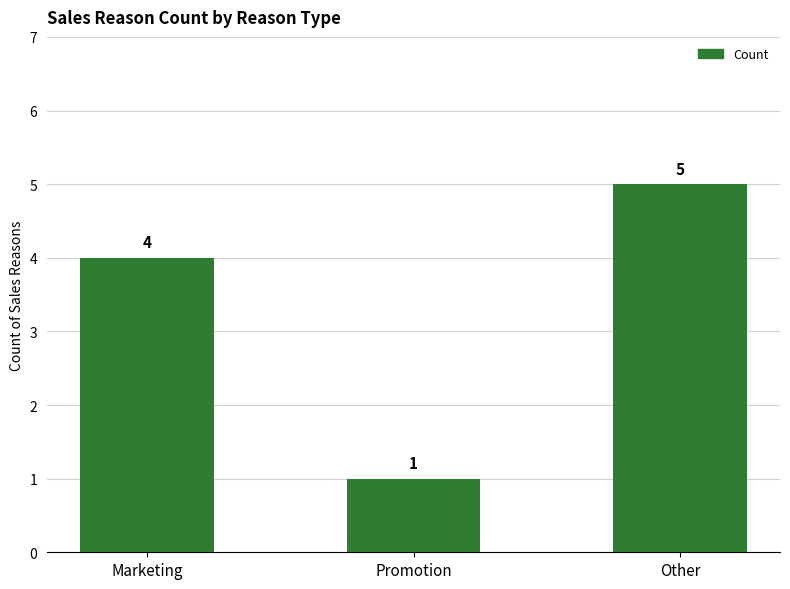

Are the bars grouped side by side (vs. stacked)?

No